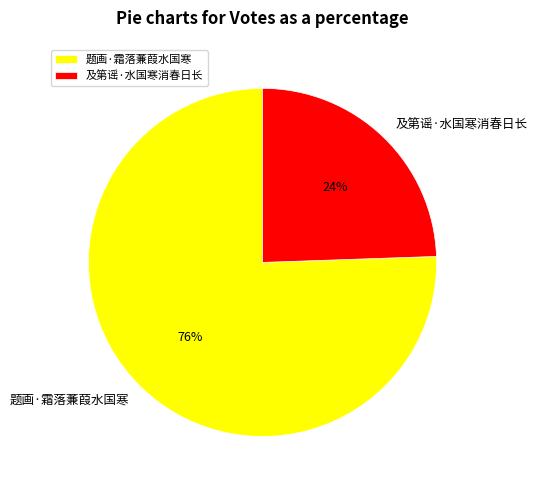

Which has a higher value, 题画·霜落蒹葭水国寒 or 及第谣·水国寒消春日长?

题画·霜落蒹葭水国寒